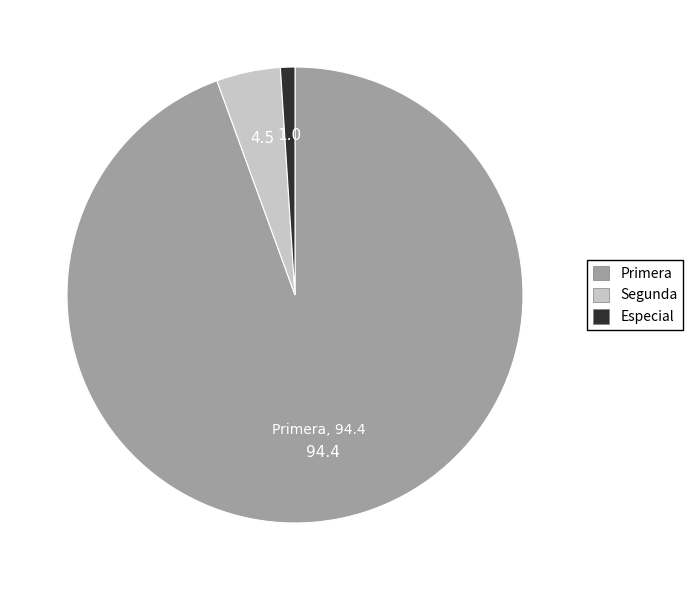

Is there any slice that represents more than half of the pie?

Yes